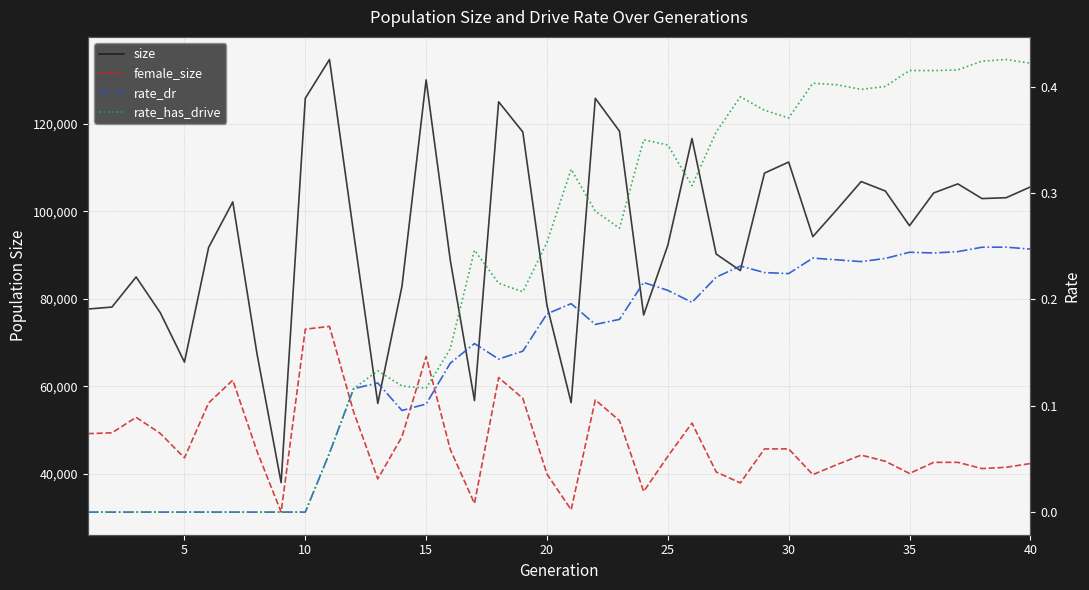

How many categories are shown in the chart?

40